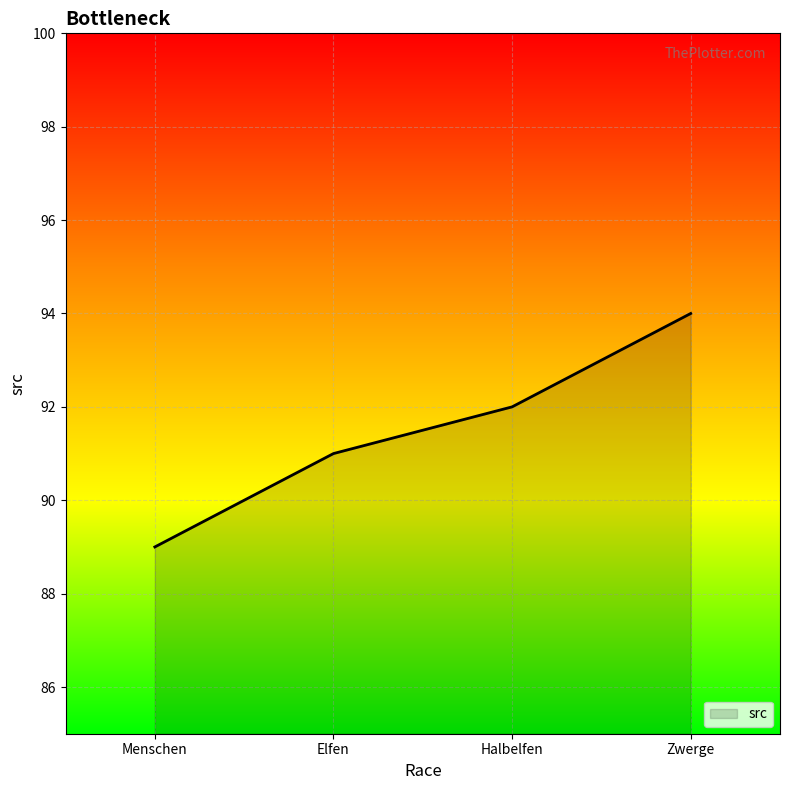

Does the chart display data point markers on the line(s)?

No